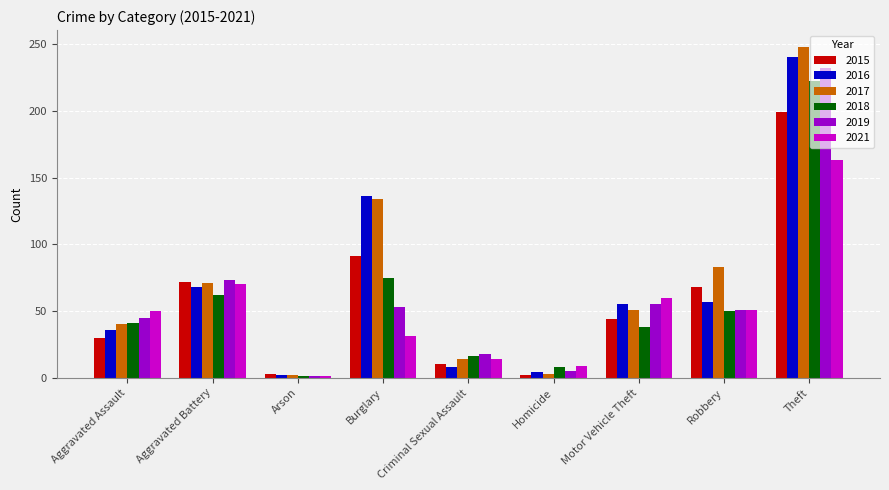

The value of 2016 at Motor Vehicle Theft is 55. True or false?

True